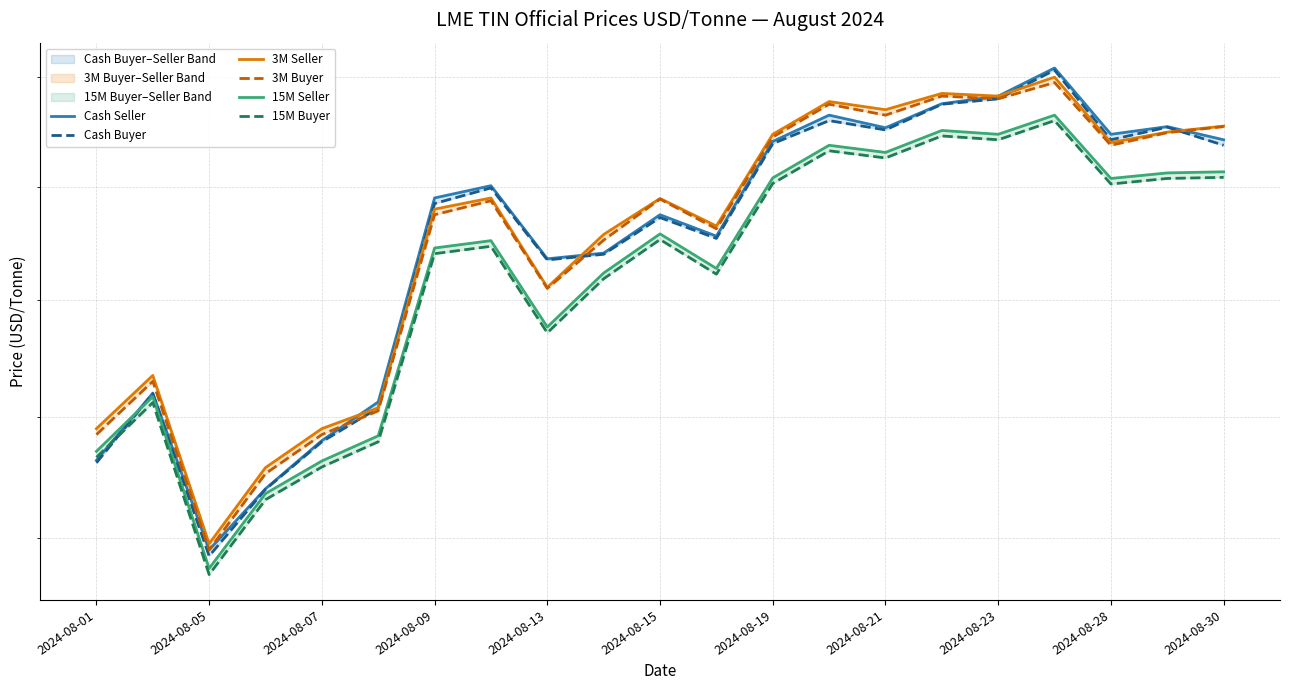

How many interior local valleys does the 3M Seller series have?

6